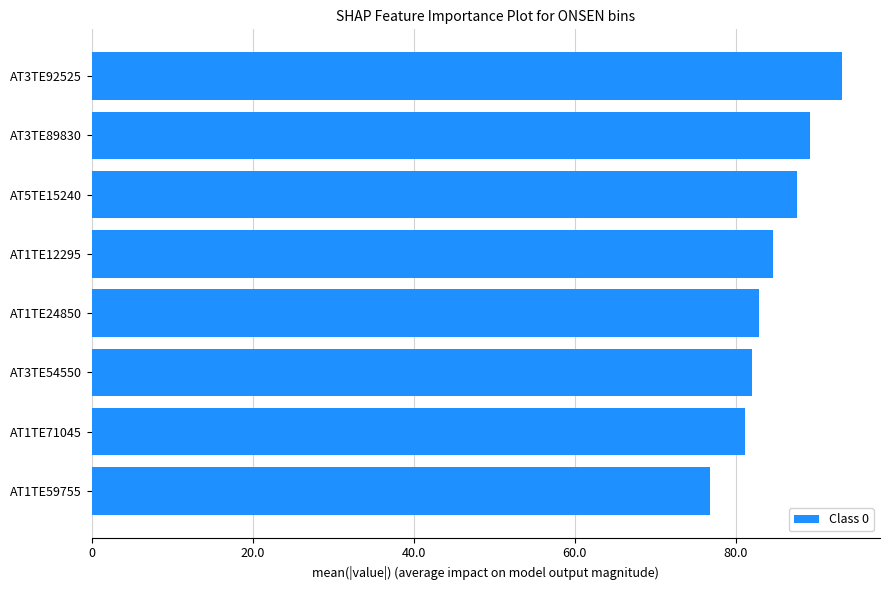

How many bars are there in total?

8